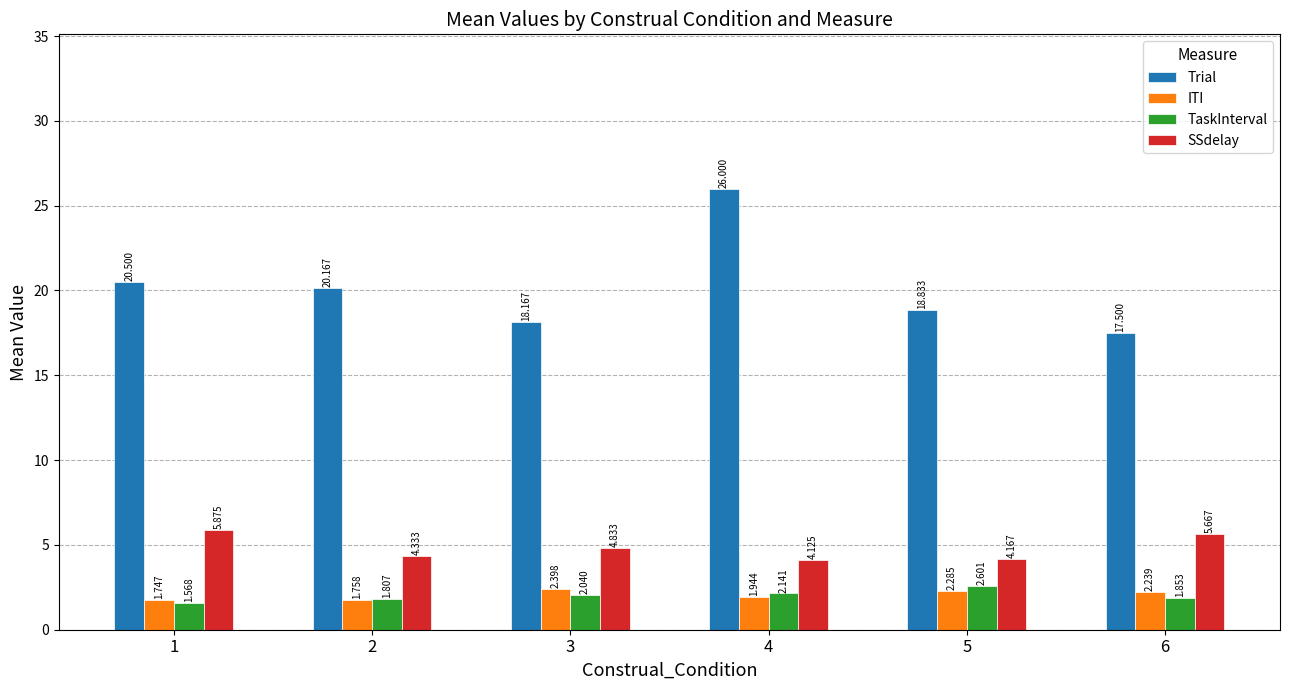

What is the maximum value for TaskInterval?

2.6